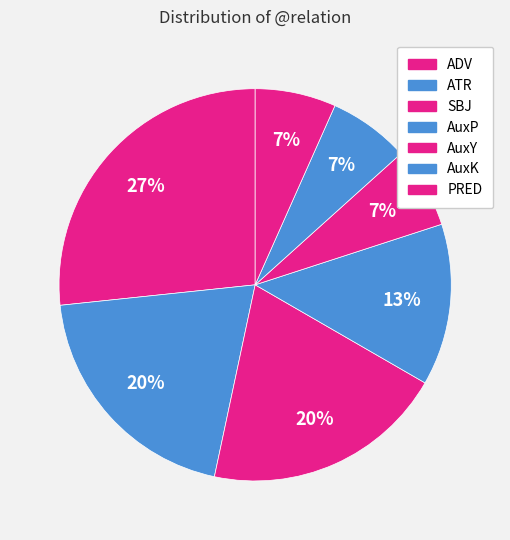

Does any single category account for the majority?

No